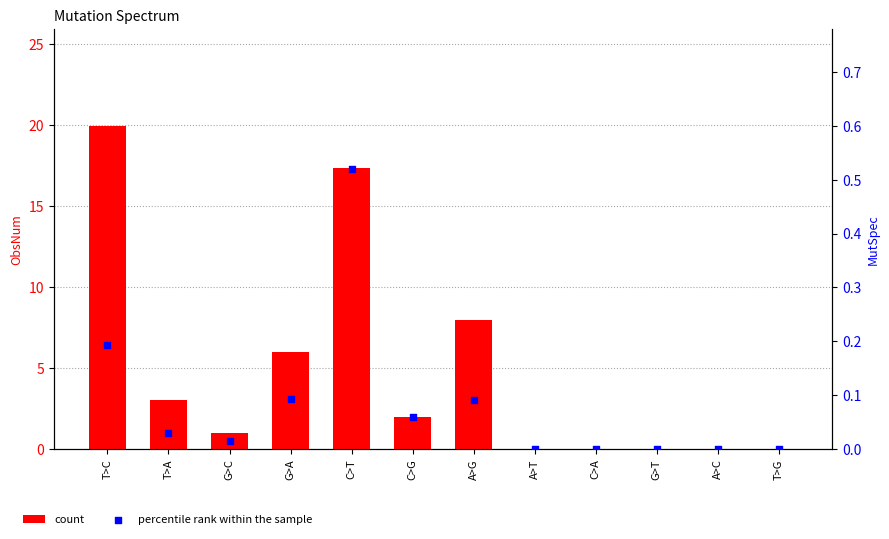

Which series reaches the maximum Y coordinate?

count